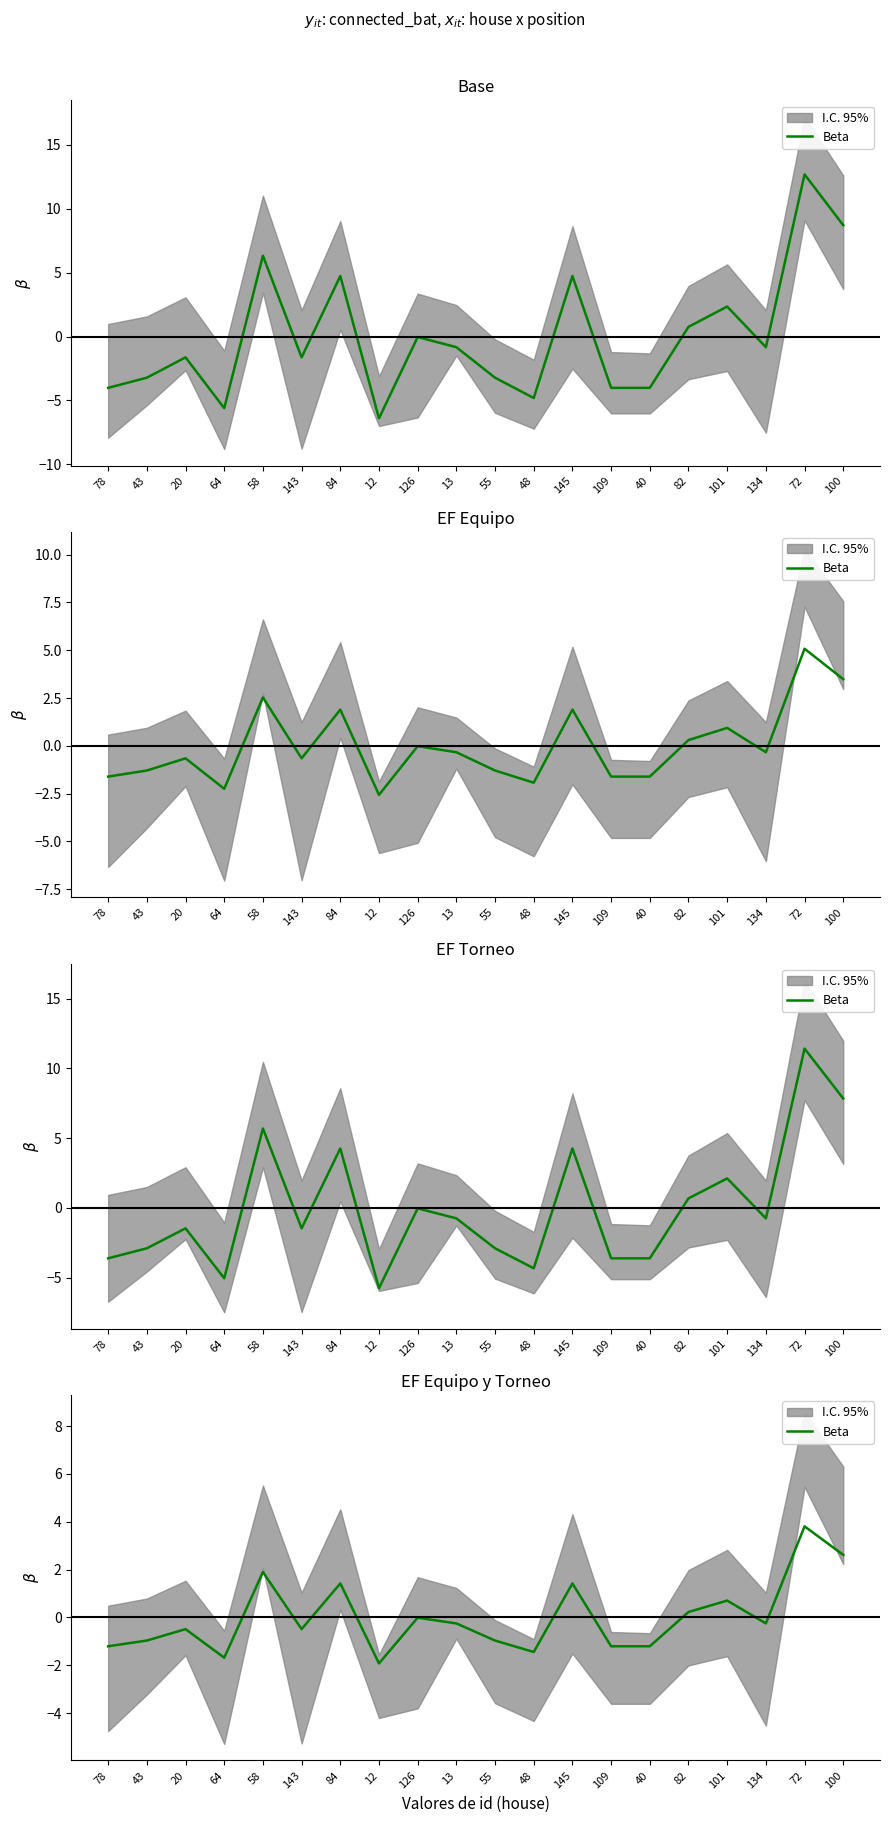

What is the label of the 9th point from the left?

126